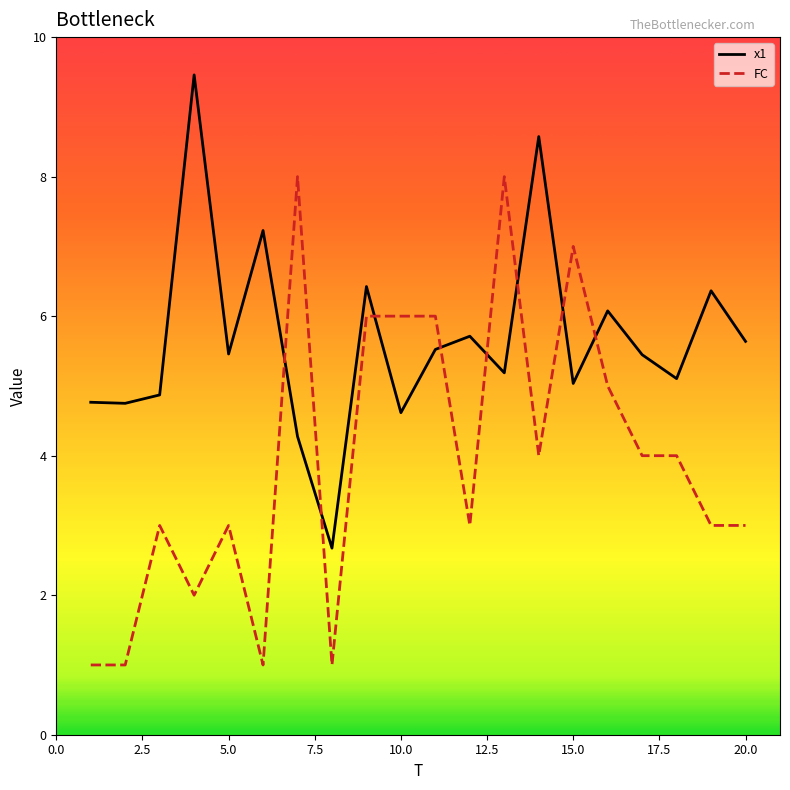

How many intersections are there between FC and x1?

8